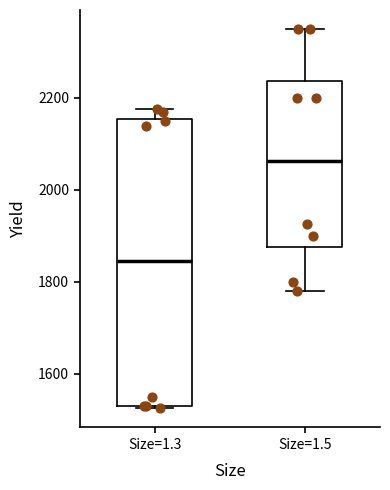

Which box's median line is the lowest?

Size=1.3